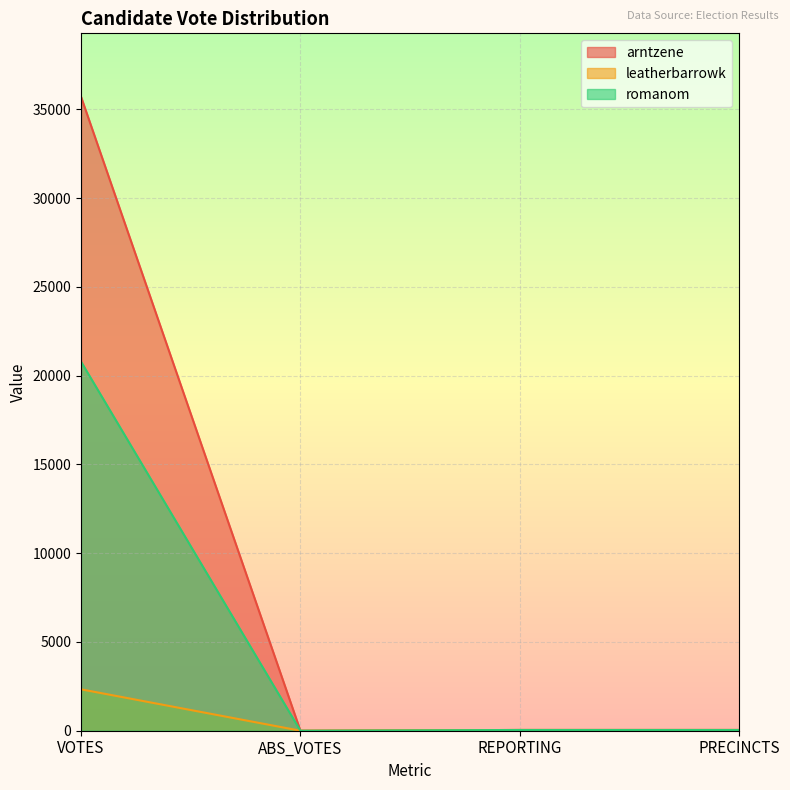

True or false: leatherbarrowk has a value of 0 at ABS_VOTES.

True